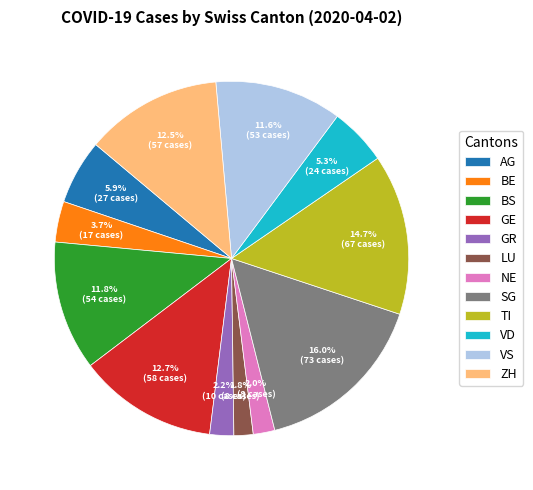

Combined, what portion of the pie is VS and NE?

13.6%